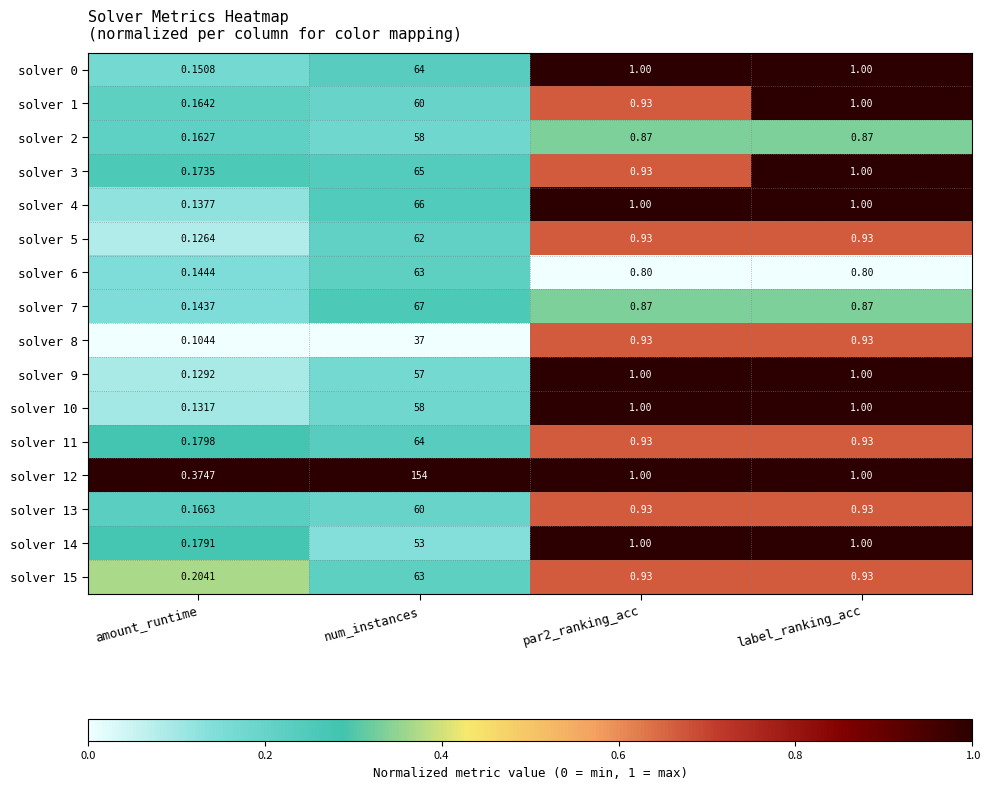

At which category is the sum across all series the highest?

num_instances